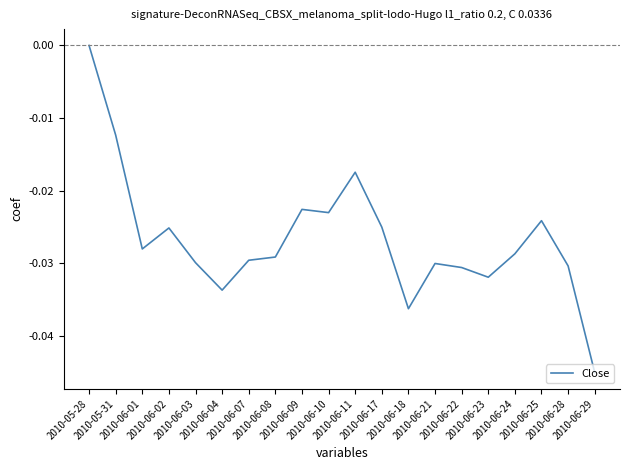

List the labels in order of value, largest first.

2010-05-28, 2010-05-31, 2010-06-11, 2010-06-09, 2010-06-10, 2010-06-25, 2010-06-17, 2010-06-02, 2010-06-01, 2010-06-24, 2010-06-08, 2010-06-07, 2010-06-03, 2010-06-21, 2010-06-28, 2010-06-22, 2010-06-23, 2010-06-04, 2010-06-18, 2010-06-29